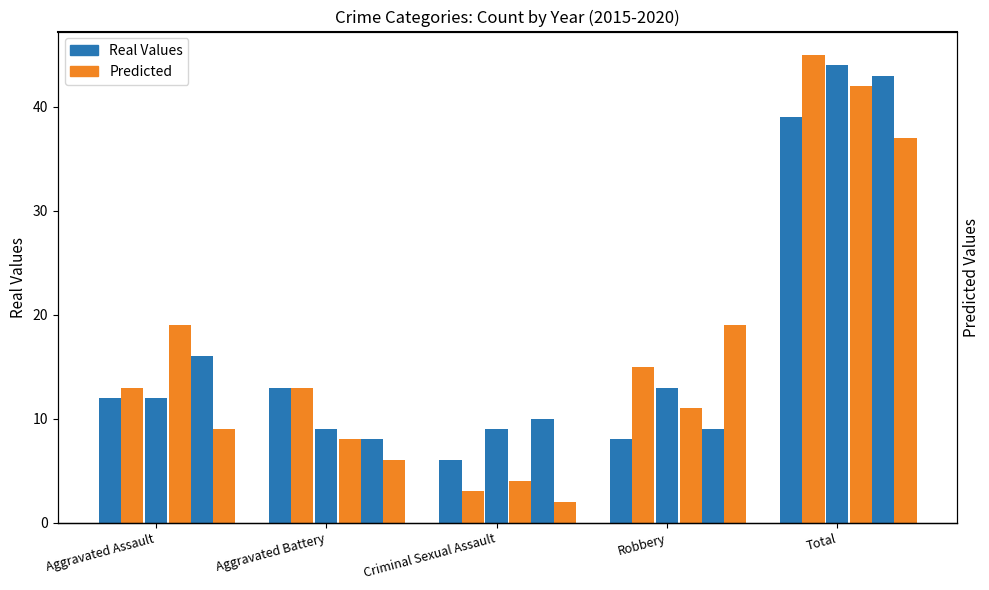

What is the difference between the Real Values values at Total and Aggravated Battery?

26